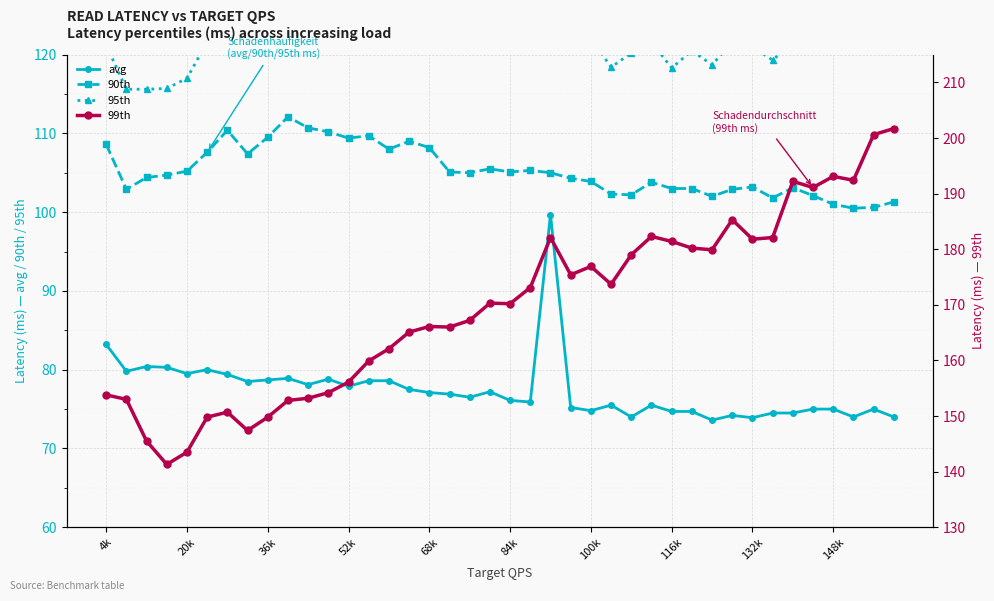

The value of 90th at 36k is 109.5. True or false?

True